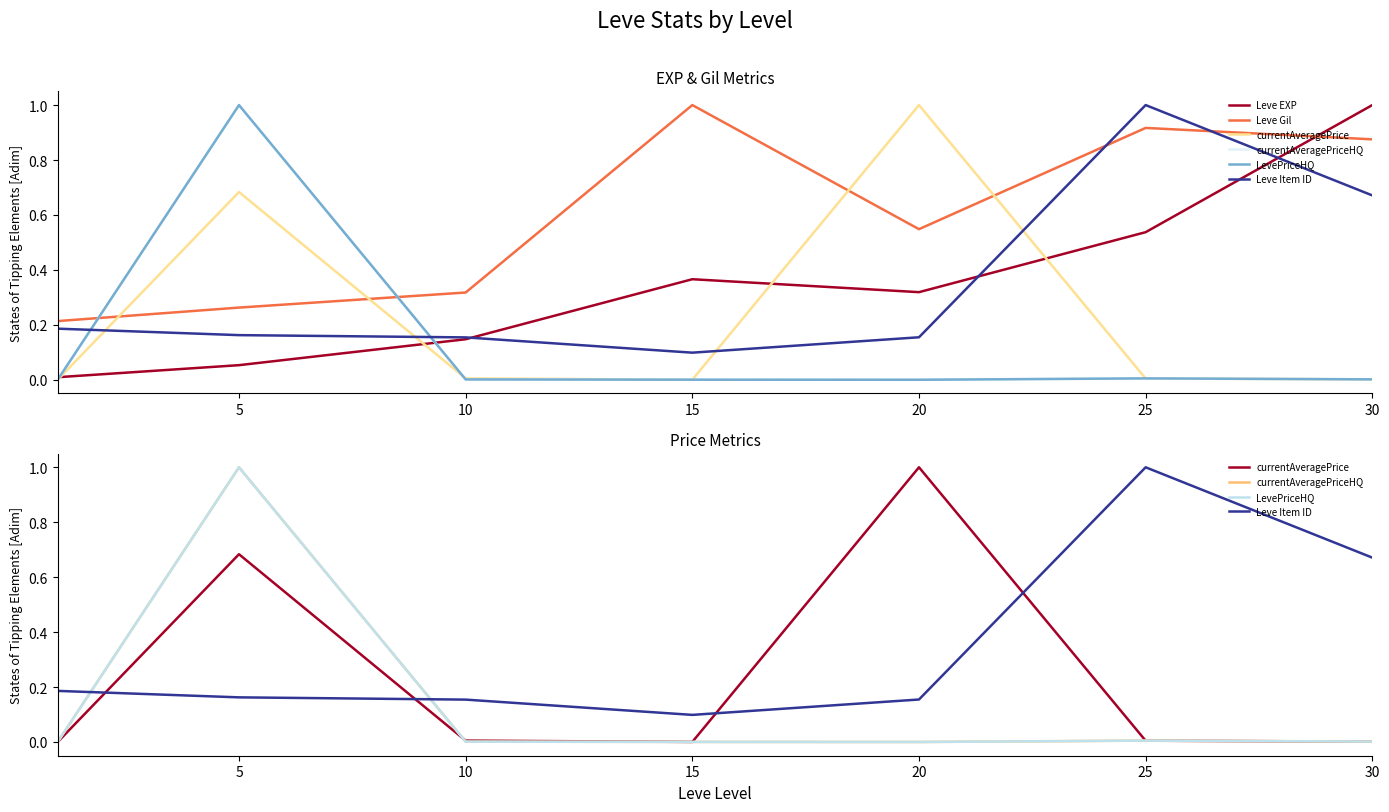

What is the spread (max minus min) of values at 20?

1.0